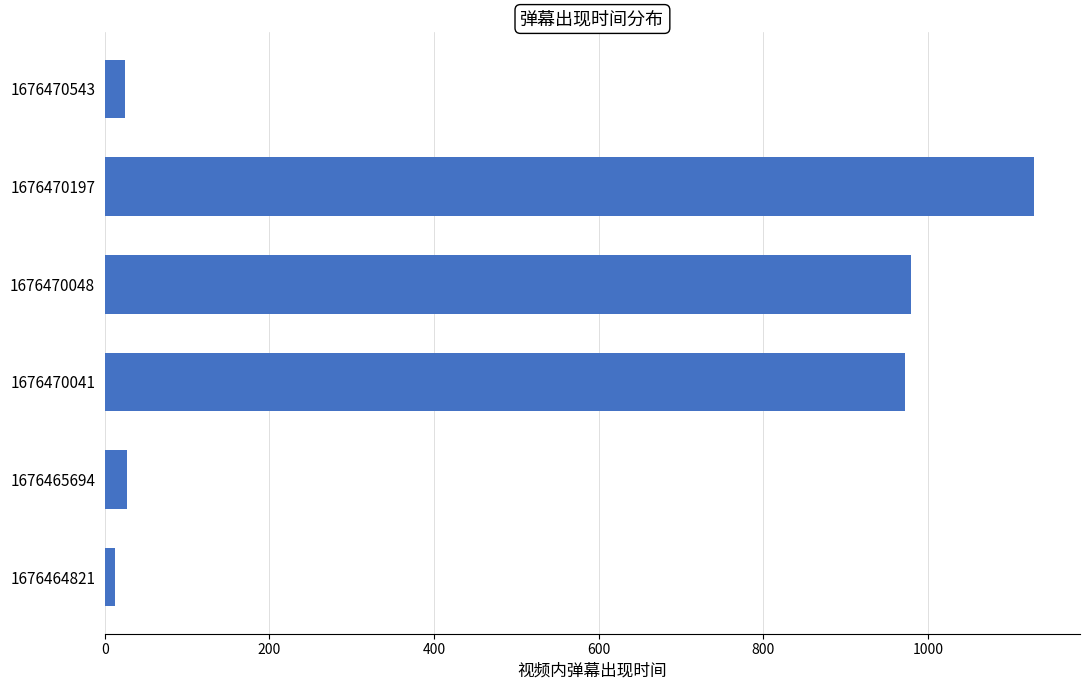

Count the number of categories in the chart.

6